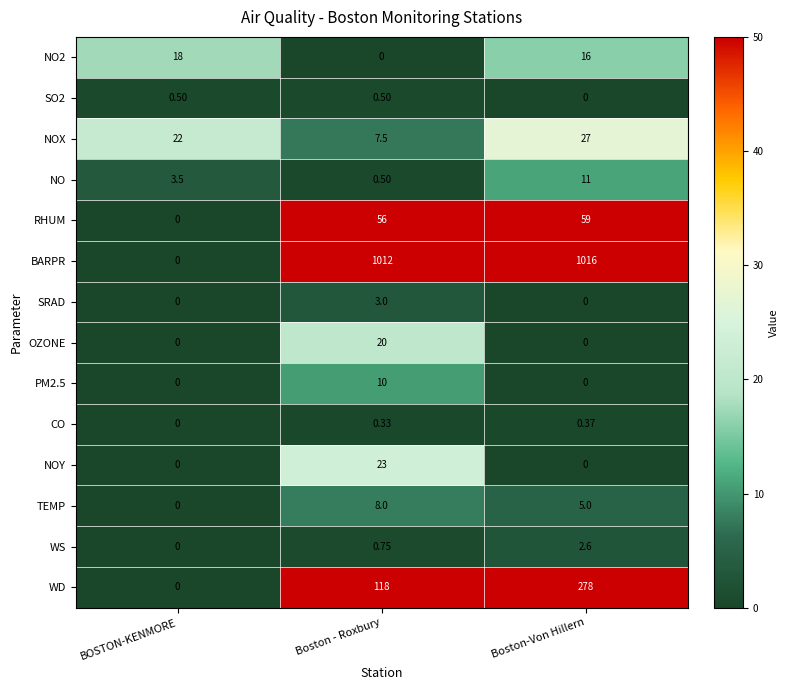

Which series has the largest range (max minus min)?

BARPR